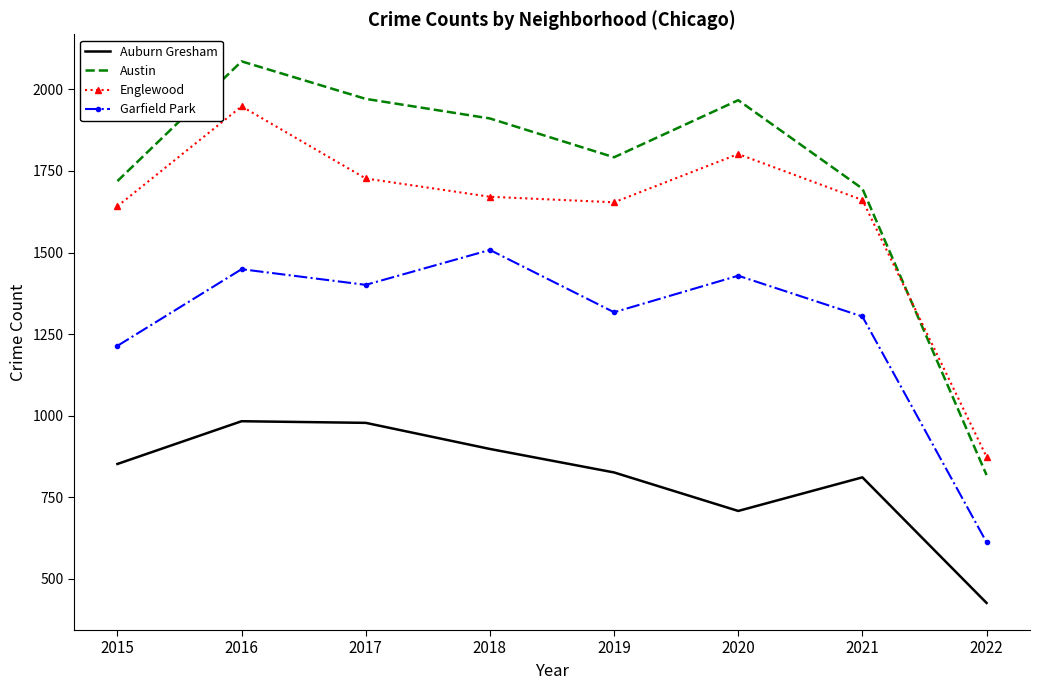

Which category has the highest value in the Englewood series?

2016